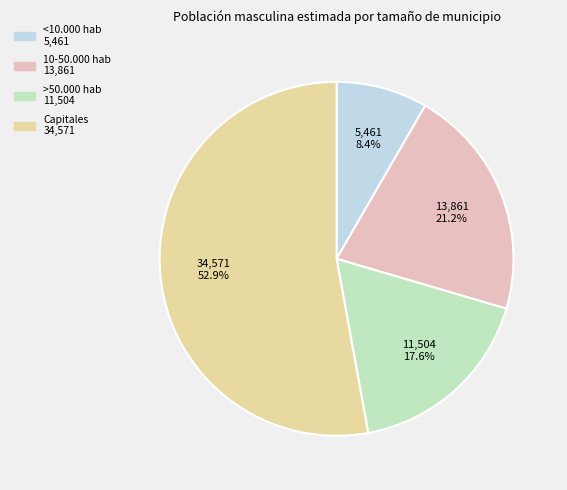

To the nearest percent, what percentage of the pie is >50.000 hab?

18%